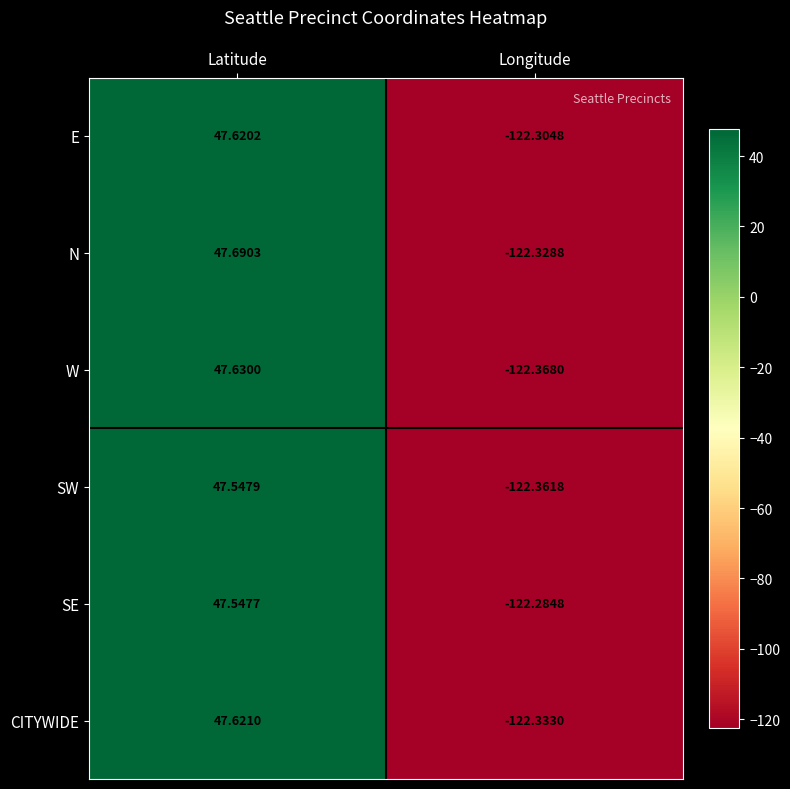

Rank the series by their maximum value, from highest to lowest.

N, W, CITYWIDE, E, SW, SE